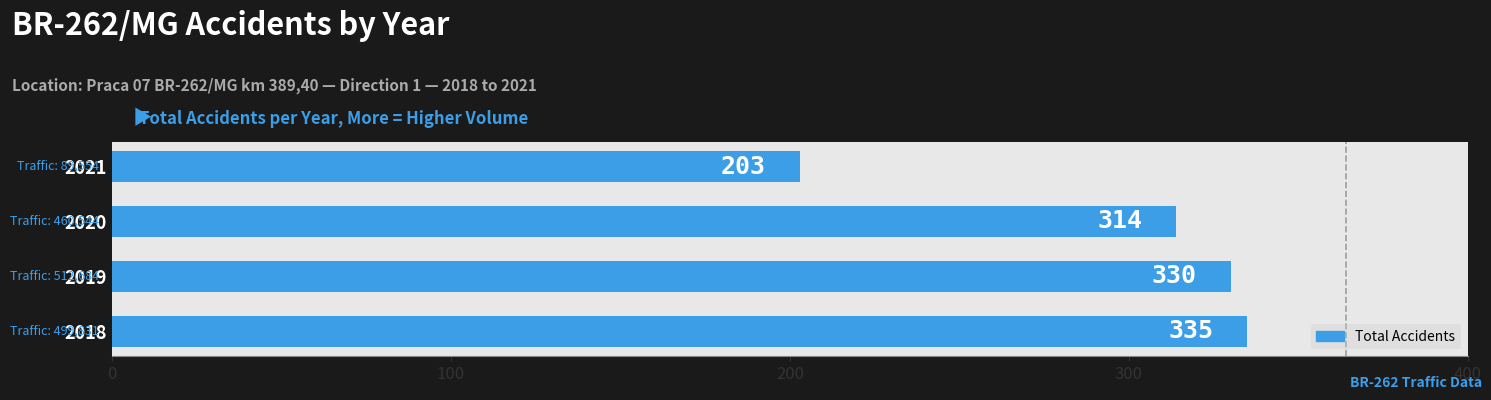

Between 2021 and 2020, which is larger?

2020